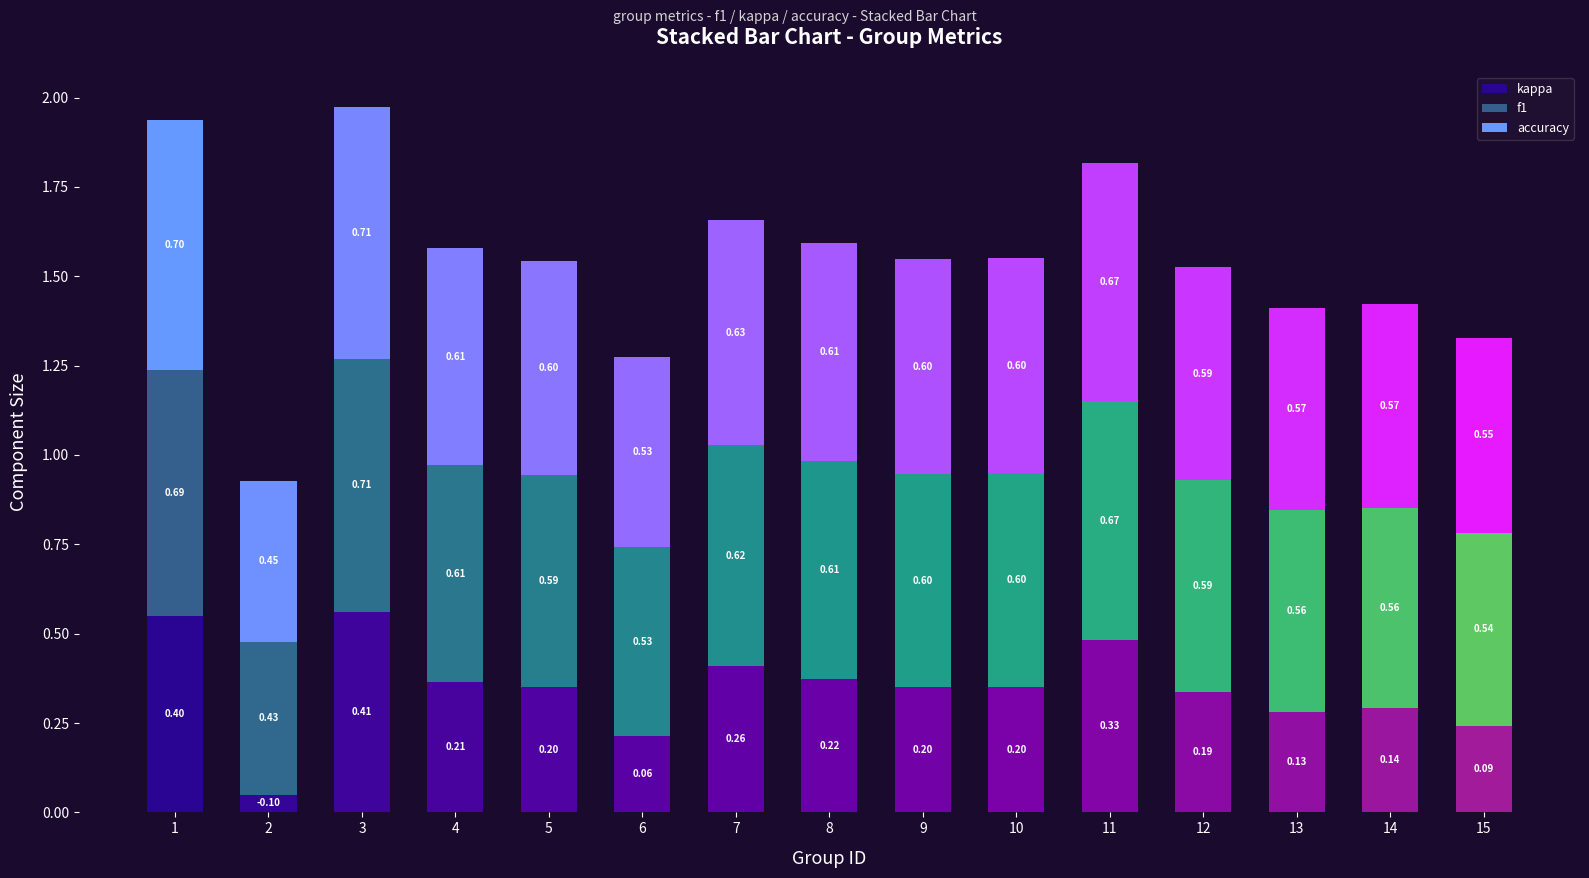

What is the total value across all series at 13?

1.4